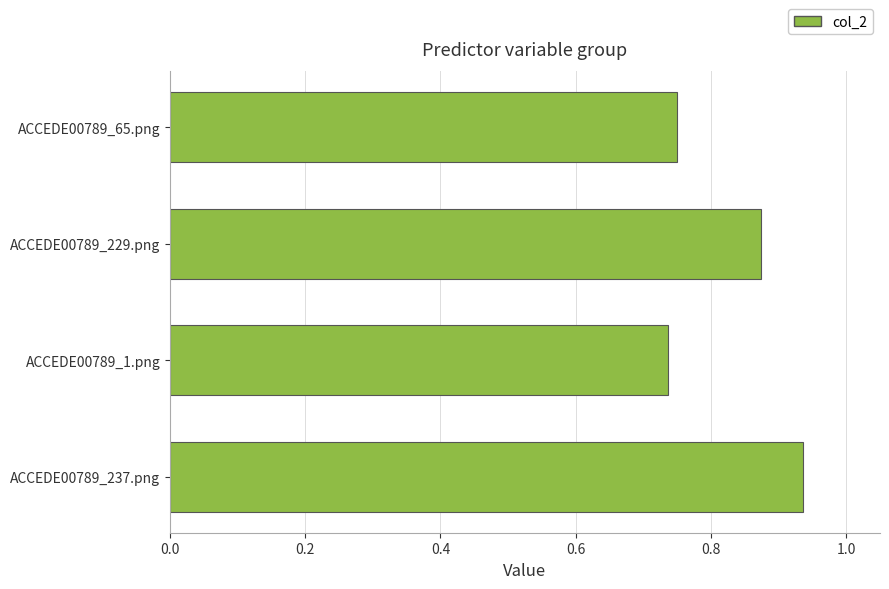

Rank the categories by value from lowest to highest.

ACCEDE00789_1.png, ACCEDE00789_65.png, ACCEDE00789_229.png, ACCEDE00789_237.png